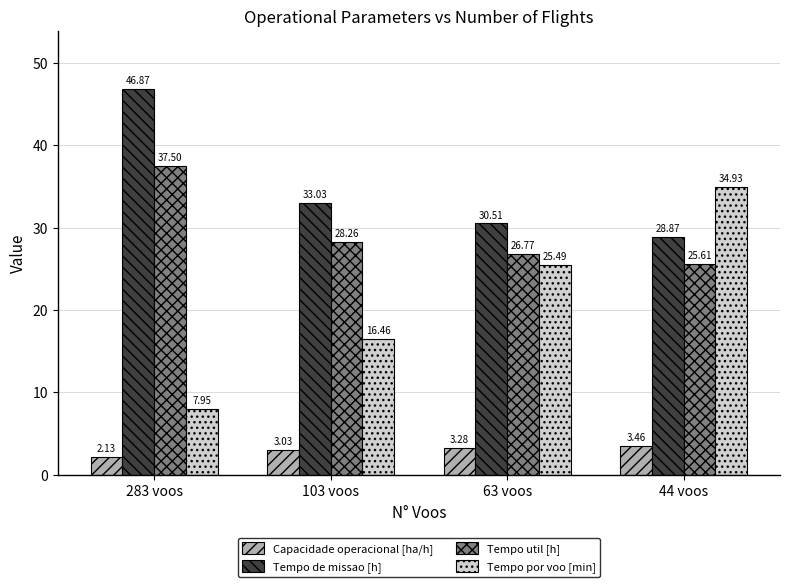

How many data points does each series have?

4